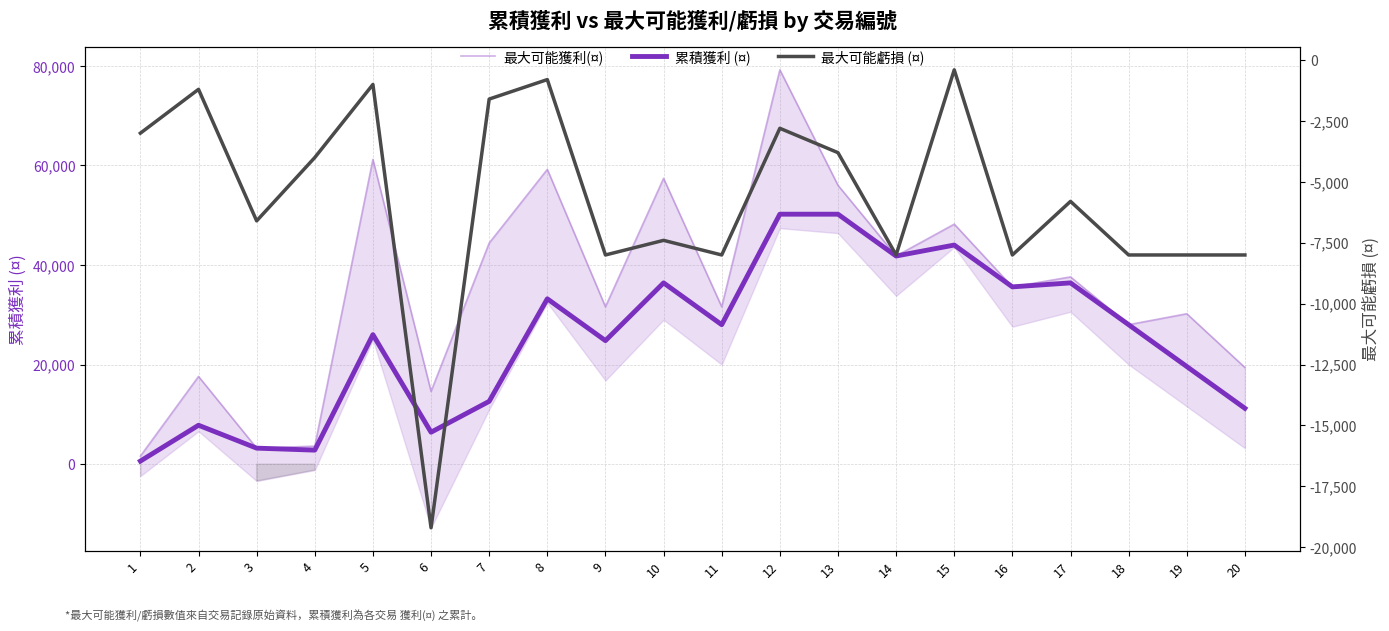

What is the sum of the 最大可能虧損 (¤) values at 2 and 7?

-2800